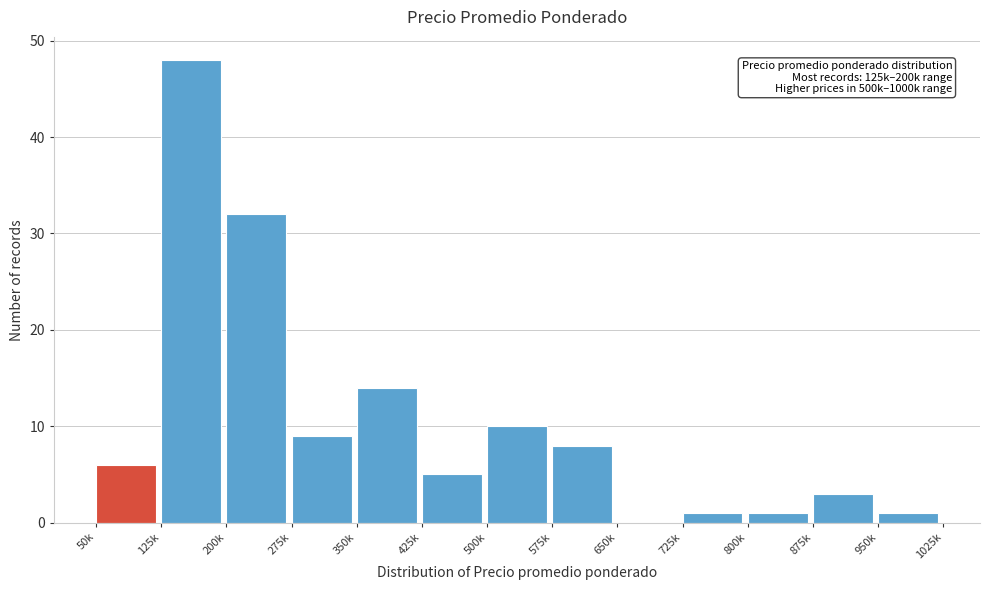

Reading right to left, list all the values displayed in this chart.

950k=1	875k=3	800k=1	725k=1	650k=0	575k=8	500k=10	425k=5	350k=14	275k=9	200k=32	125k=48	50k=6